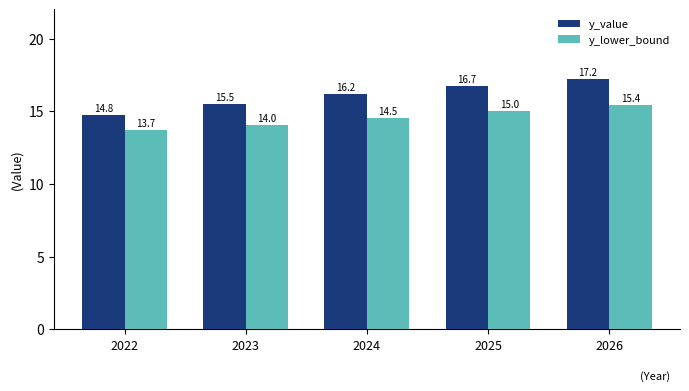

Reading left to right, list all the values displayed in this chart.

y_value: 14.8	15.5	16.2	16.7	17.2
y_lower_bound: 13.7	14.0	14.5	15.0	15.4